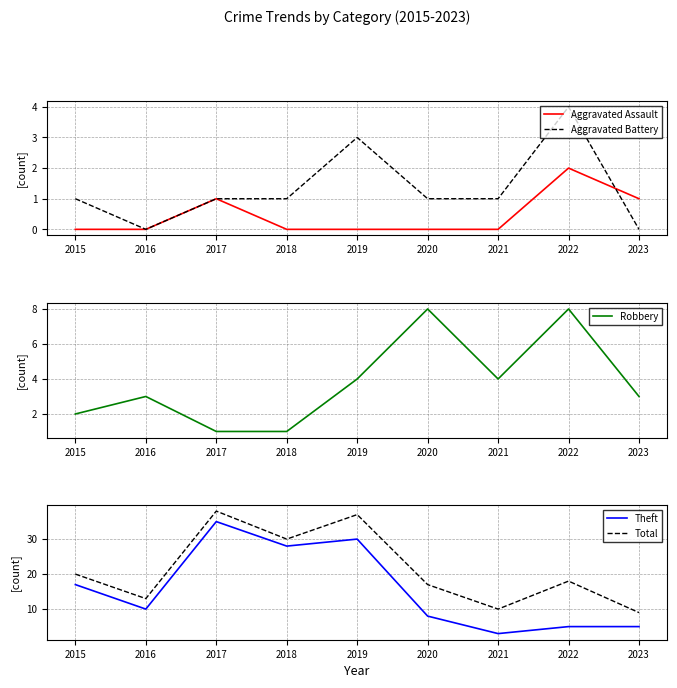

At which label is Robbery closest to 4?

2019